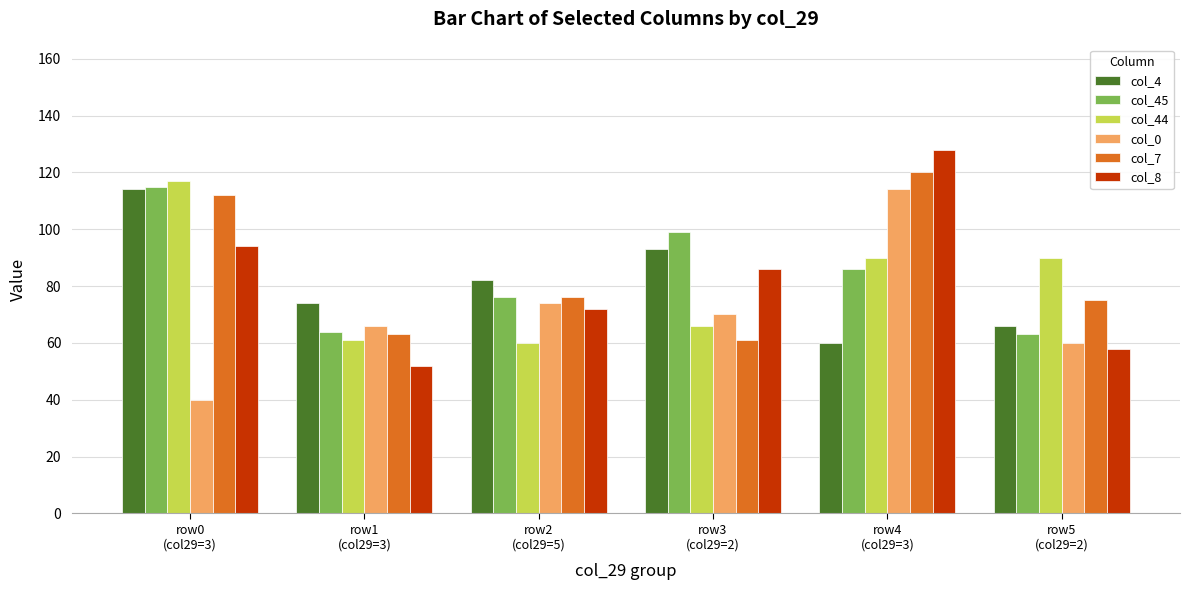

Count the number of categories in the chart.

6